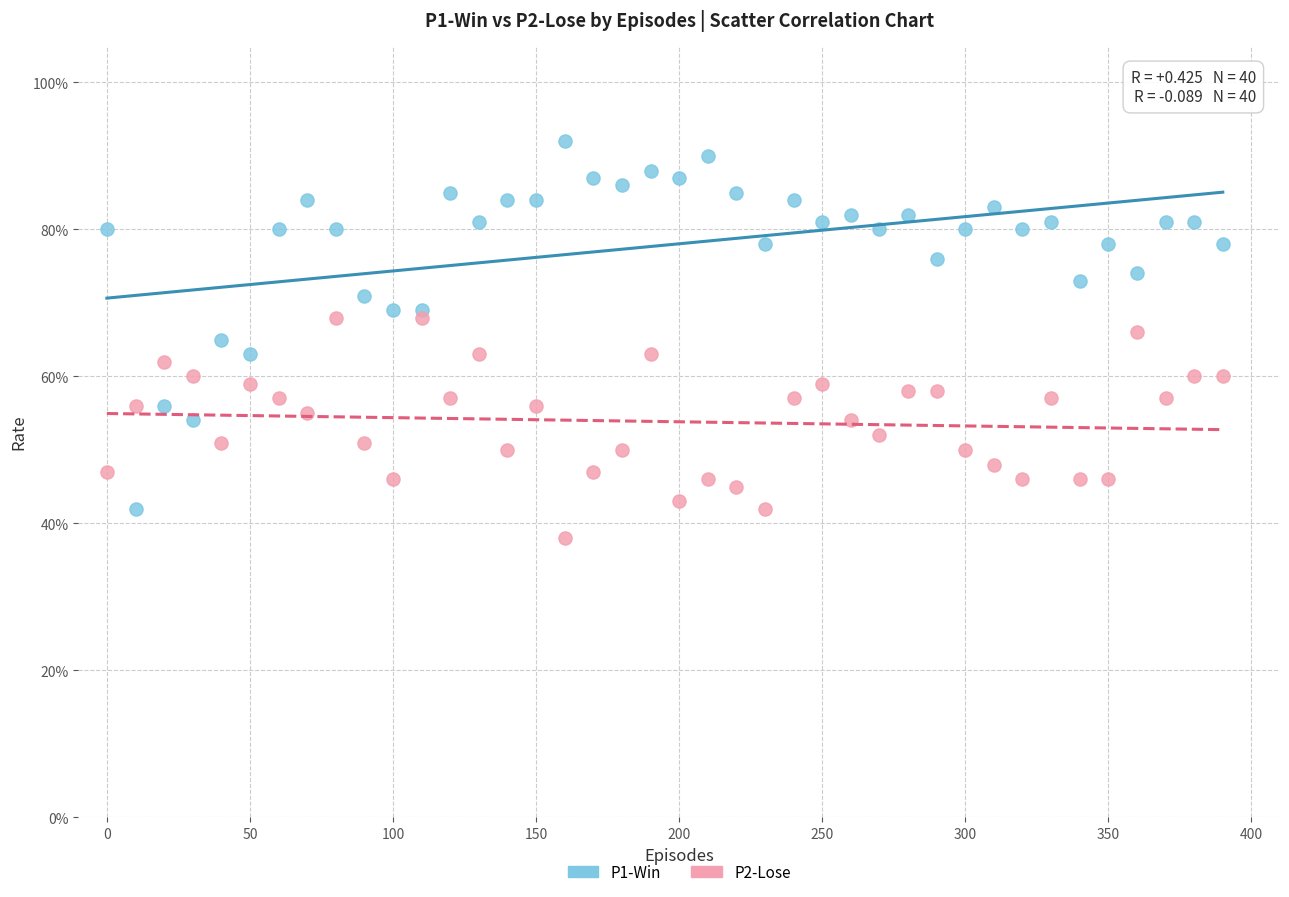

What are all the series names shown in the legend?

P1-Win, P2-Lose